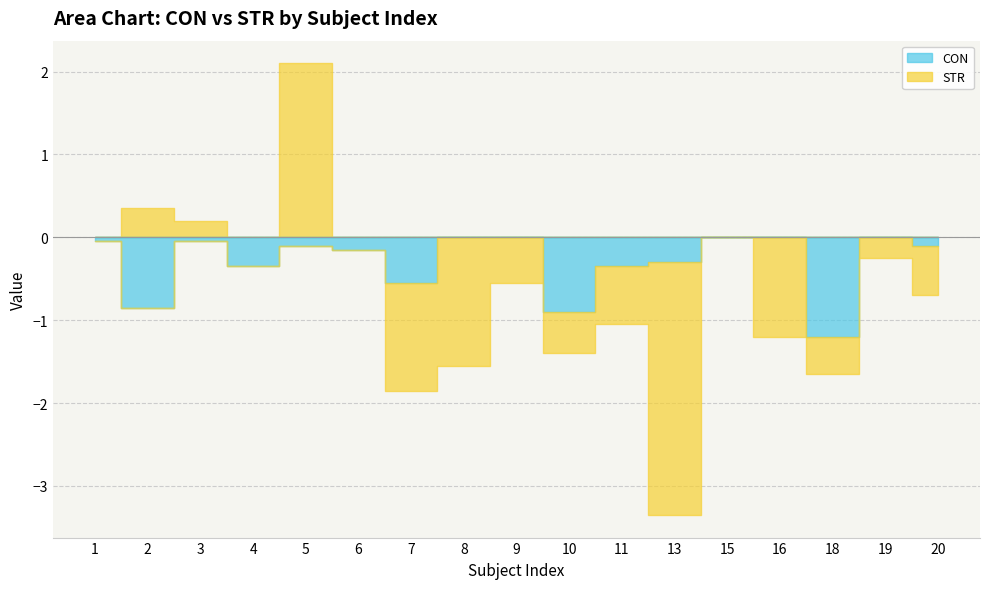

In CON, how many points are lower than both neighbors (excluding endpoints)?

5